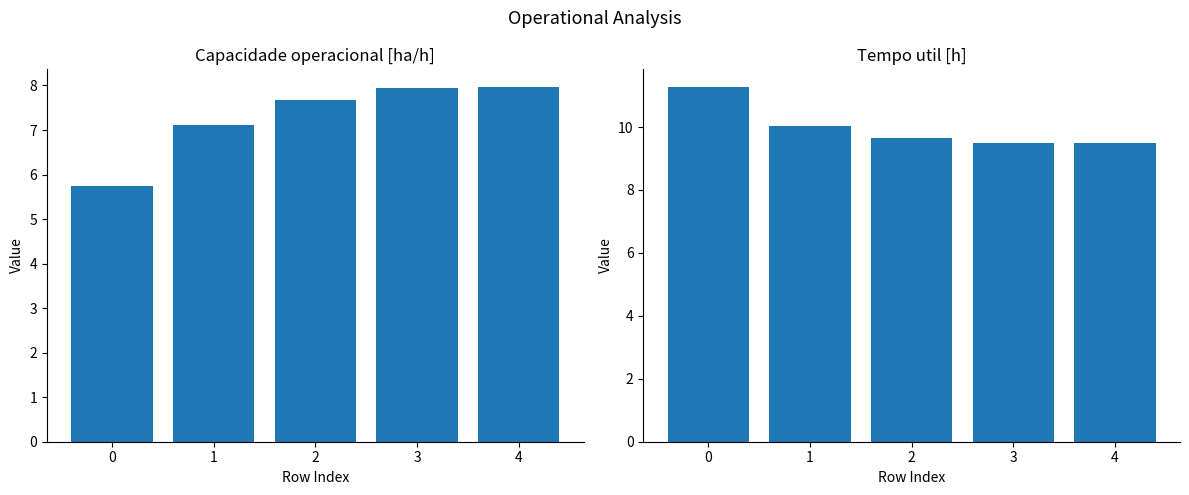

What is the minimum value for Capacidade operacional [ha/h]?

5.7